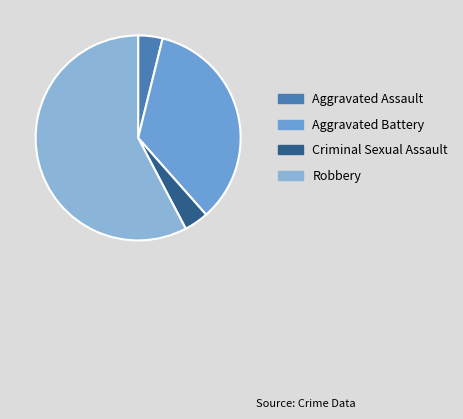

To the nearest percent, what is the combined percentage of Robbery and Criminal Sexual Assault?

62%